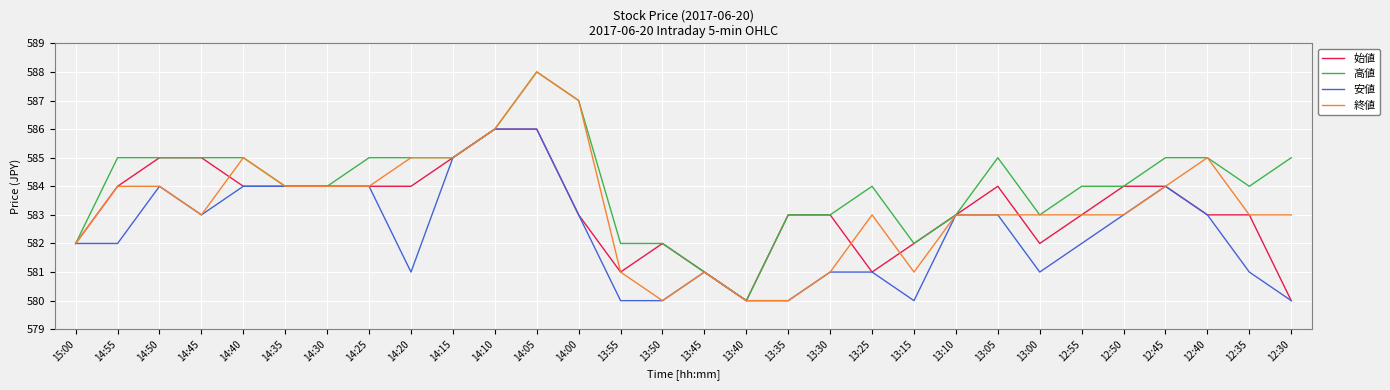

What is the average value of the 始値 series?

583